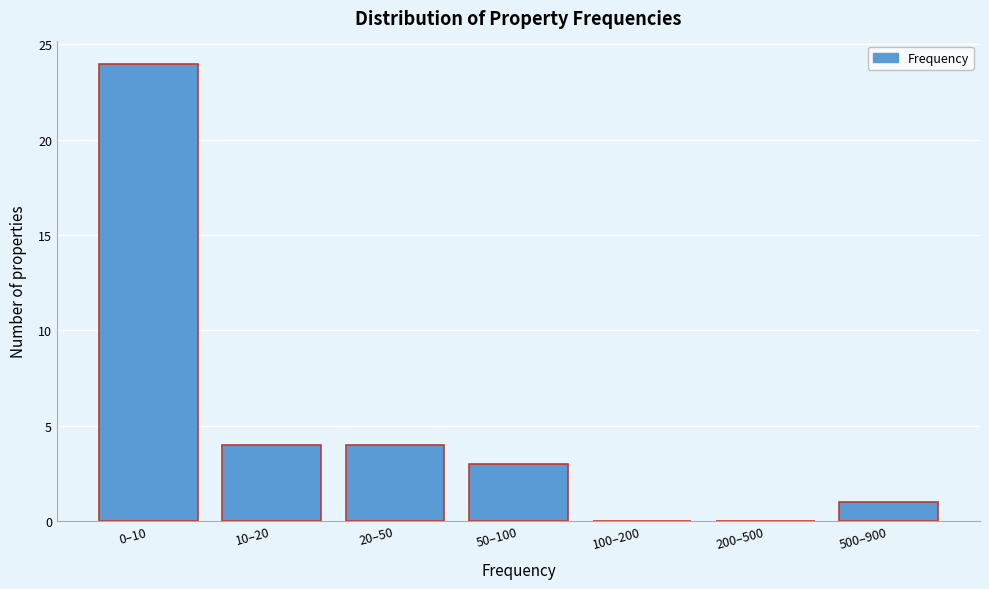

Reading left to right, what are all the values shown in this chart?

0–10=24	10–20=4	20–50=4	50–100=3	100–200=0	200–500=0	500–900=1